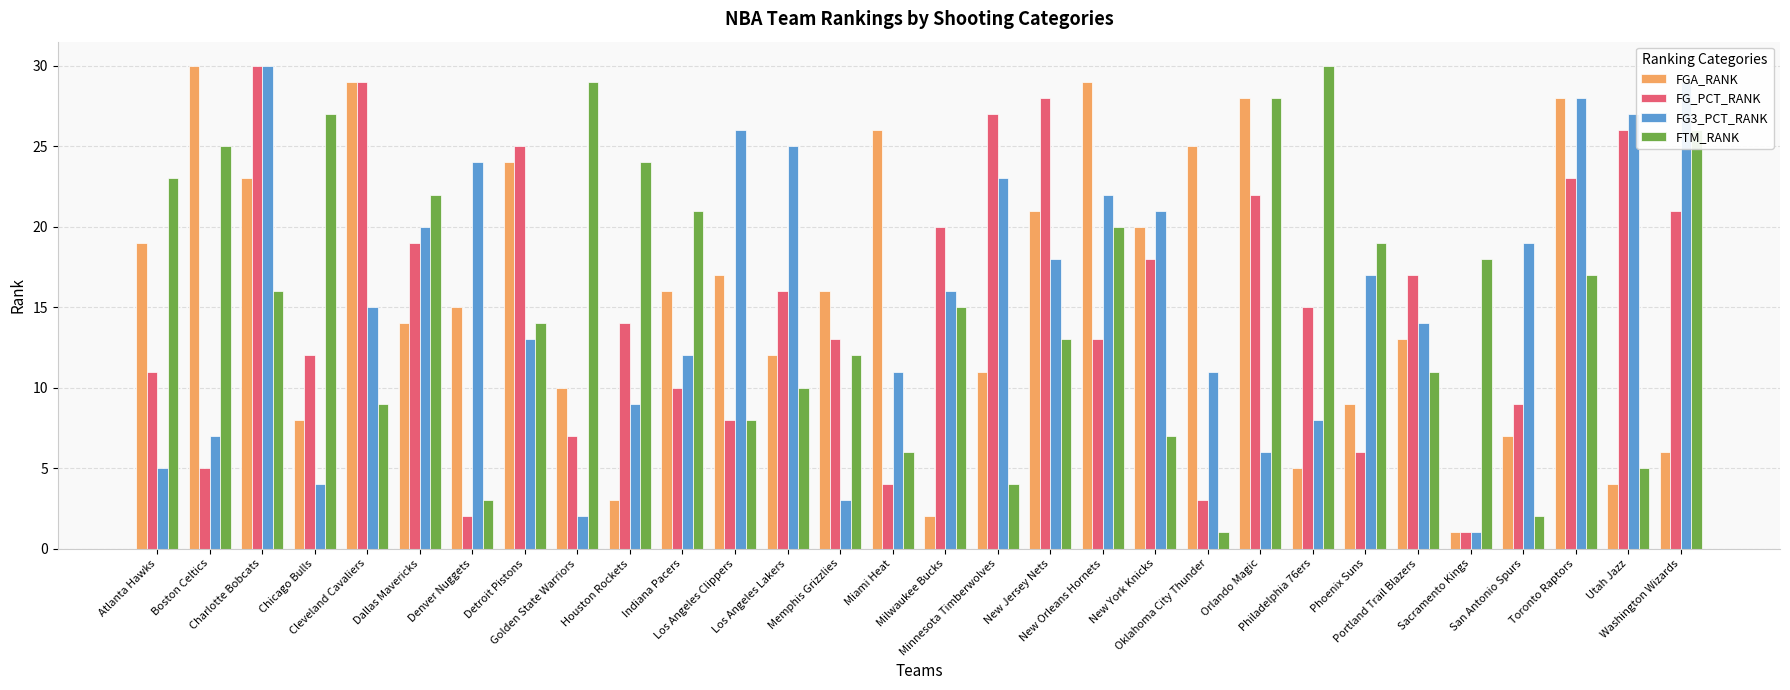

What is the label of the 26th bar from the left?

Sacramento Kings